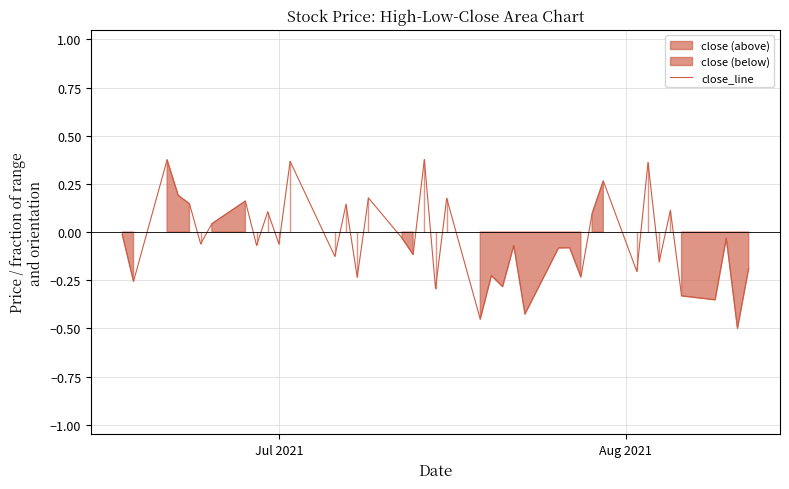

What is the greatest value displayed?

0.4